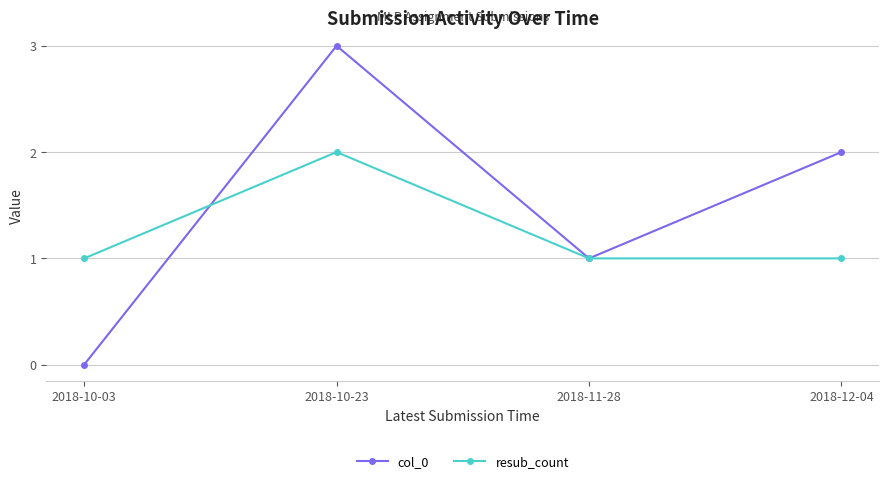

Is it true that col_0 equals 2 at 2018-10-23?

False